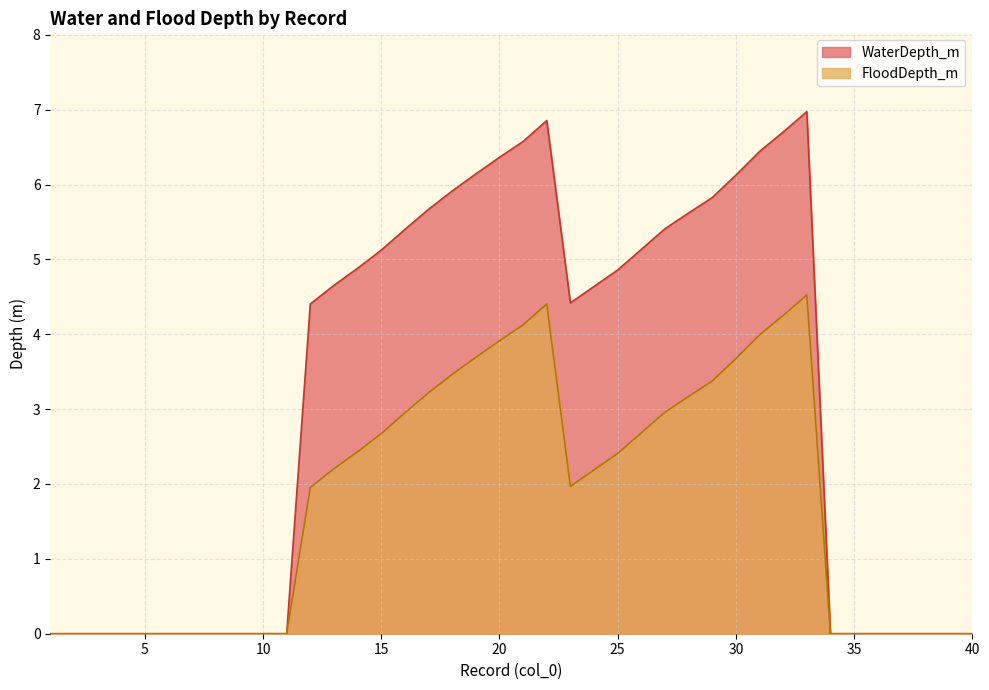

True or false: FloodDepth_m has more than 0 interior local peaks.

True